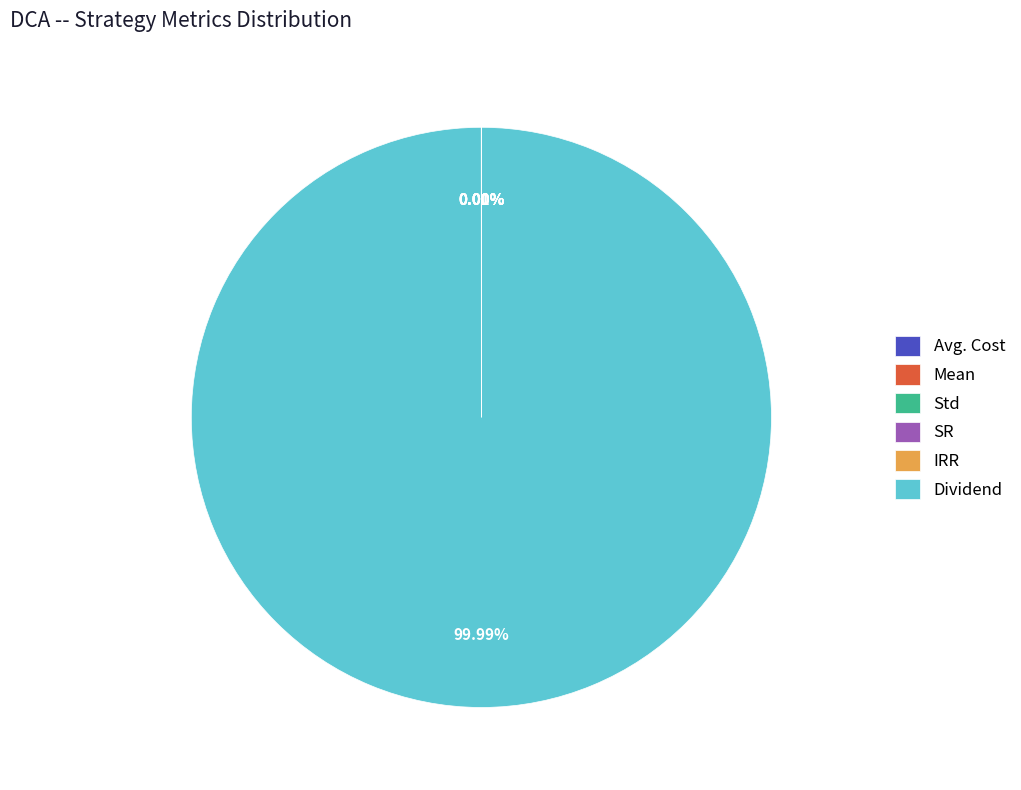

The Dividend slice represents 95% of the pie. True or false?

False